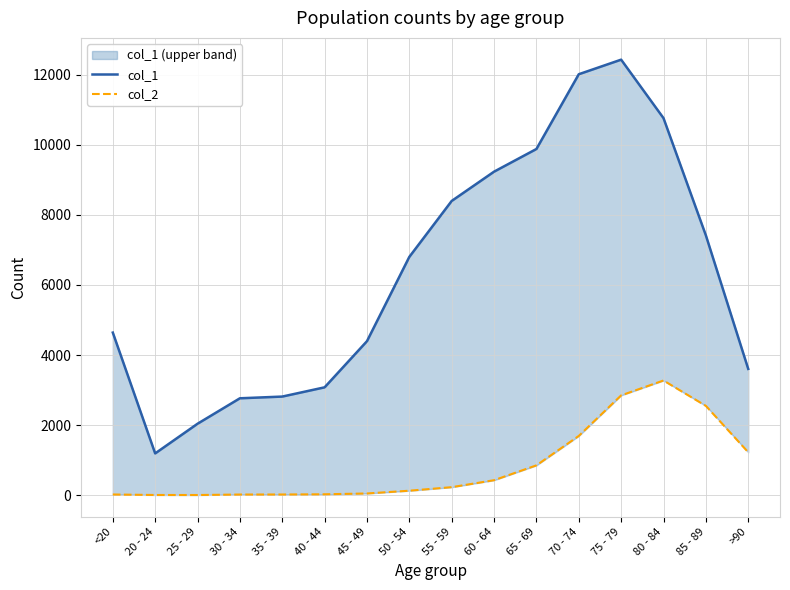

What is the difference between the col_1 values at 55 - 59 and <20?

3759